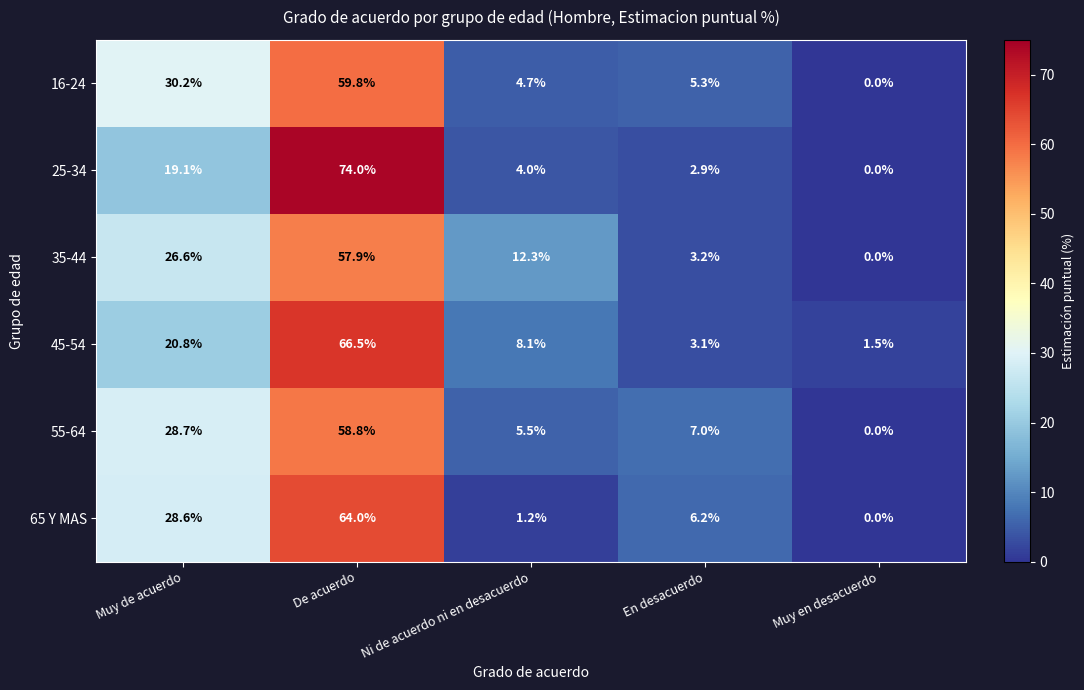

Is the value of 45-54 at En desacuerdo greater than the value of 35-44 at En desacuerdo?

No